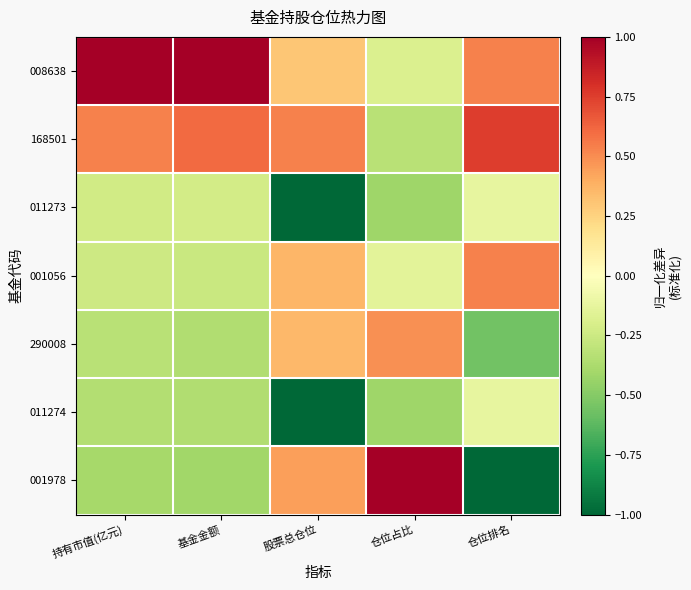

Which series has the largest range (max minus min)?

001978